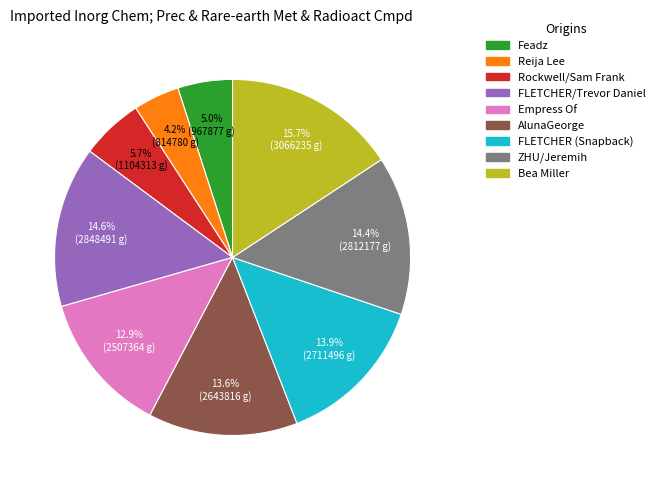

Approximately how many times larger is the value at Reija Lee compared to Bea Miller?

0.3